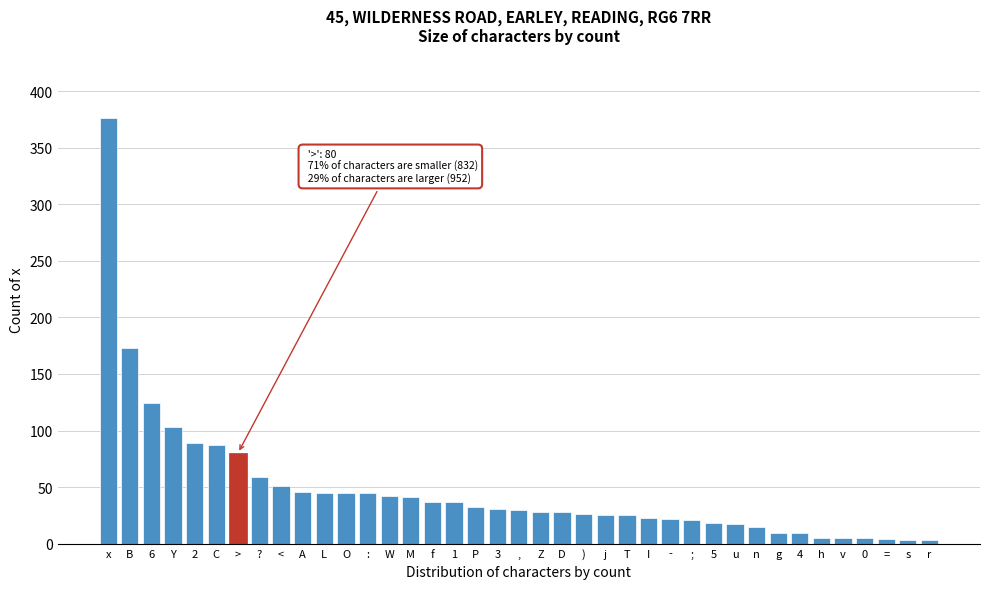

At which label is the value closest to 189?

B